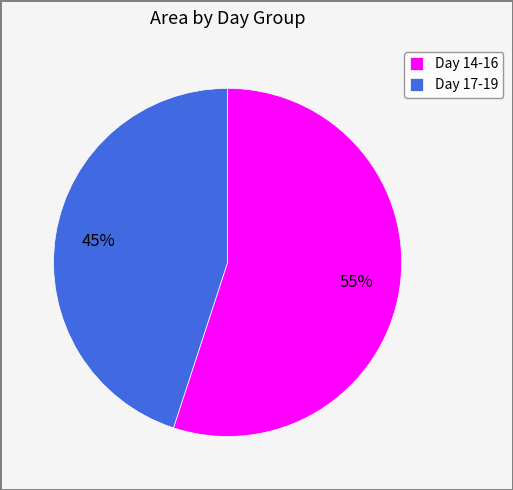

To the nearest percent, what is the combined percentage of Day 14-16 and Day 17-19?

100%